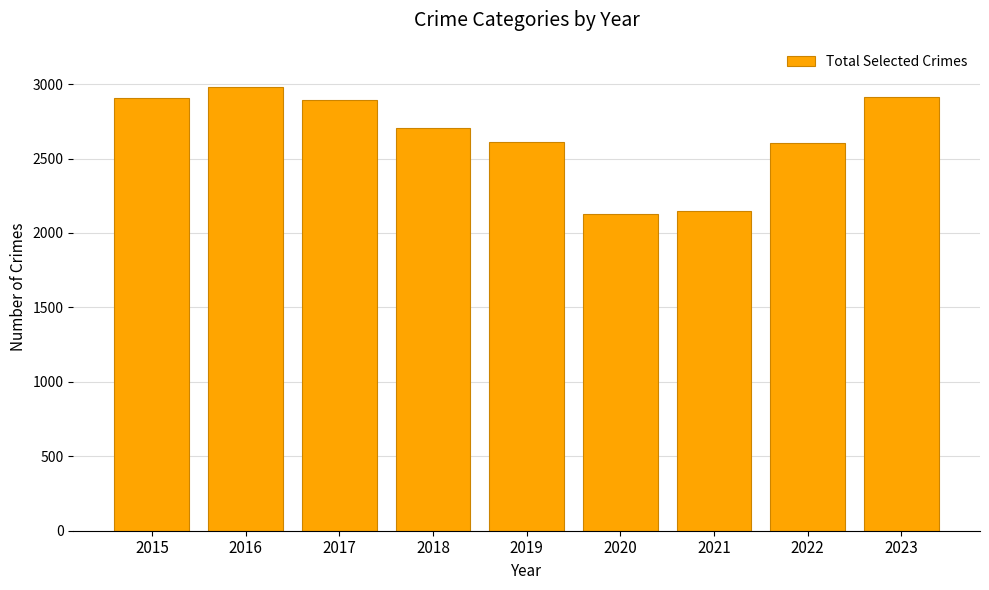

What is the smallest value displayed?

2125